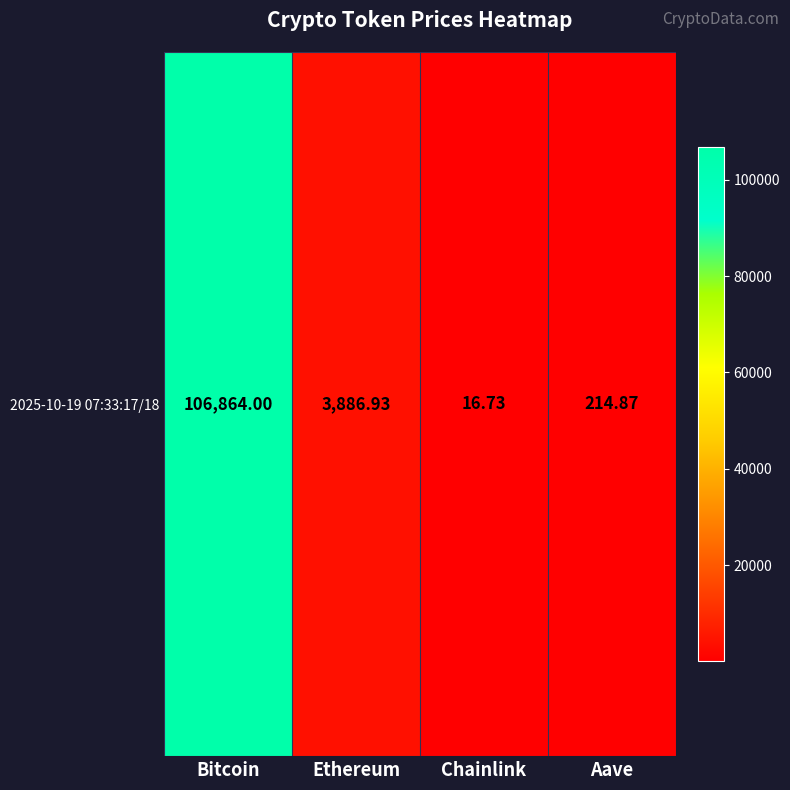

List the labels in order of value, smallest first.

Chainlink, Aave, Ethereum, Bitcoin